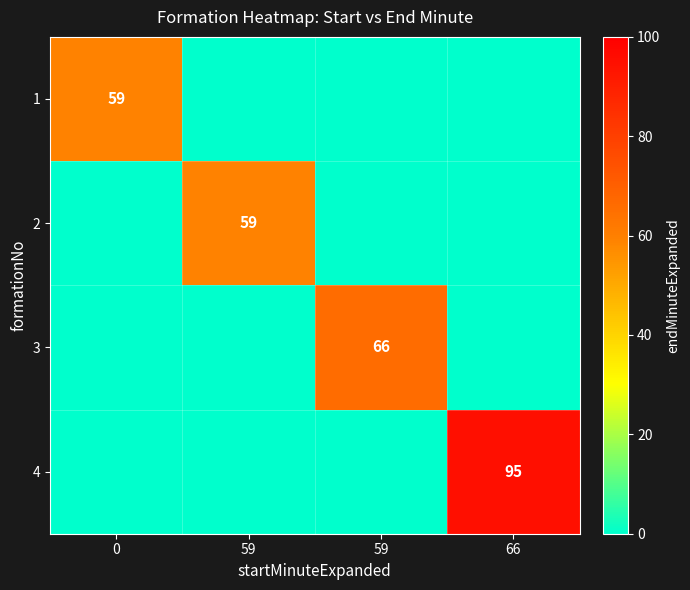

Count the 1 values in the range 0 to 59.

4